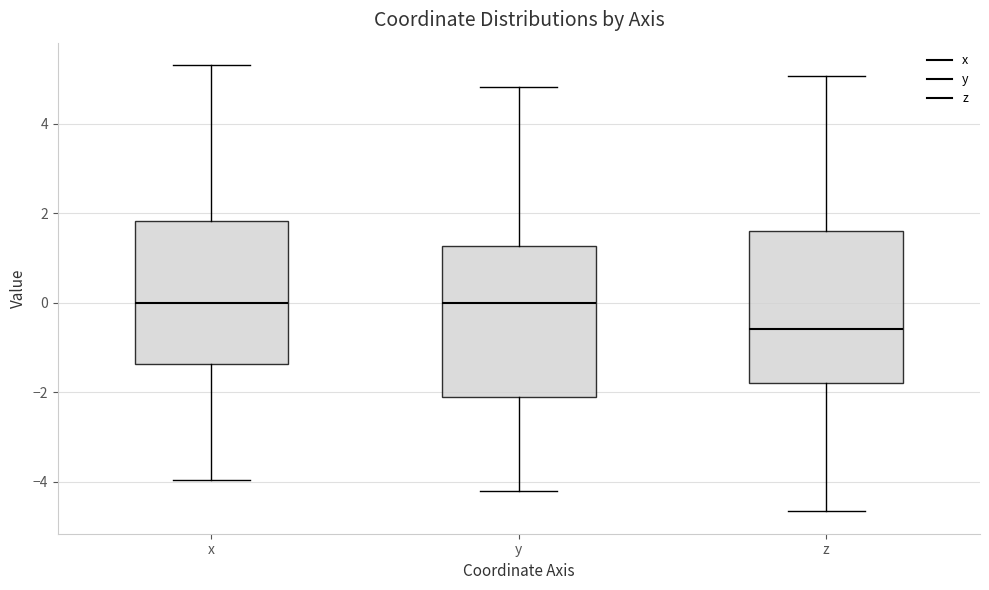

Reading left to right, read every box against the y-axis: the position of its median line, the range the box covers, and the ends of its whiskers. The values are not printed on the chart, so give them approximately, as read against the axis.

x: median 0.0, box -1.4 to 1.8, whiskers -4.0 to 5.4
y: median 0.0, box -2.2 to 1.2, whiskers -4.2 to 4.8
z: median -0.6, box -1.8 to 1.6, whiskers -4.6 to 5.0